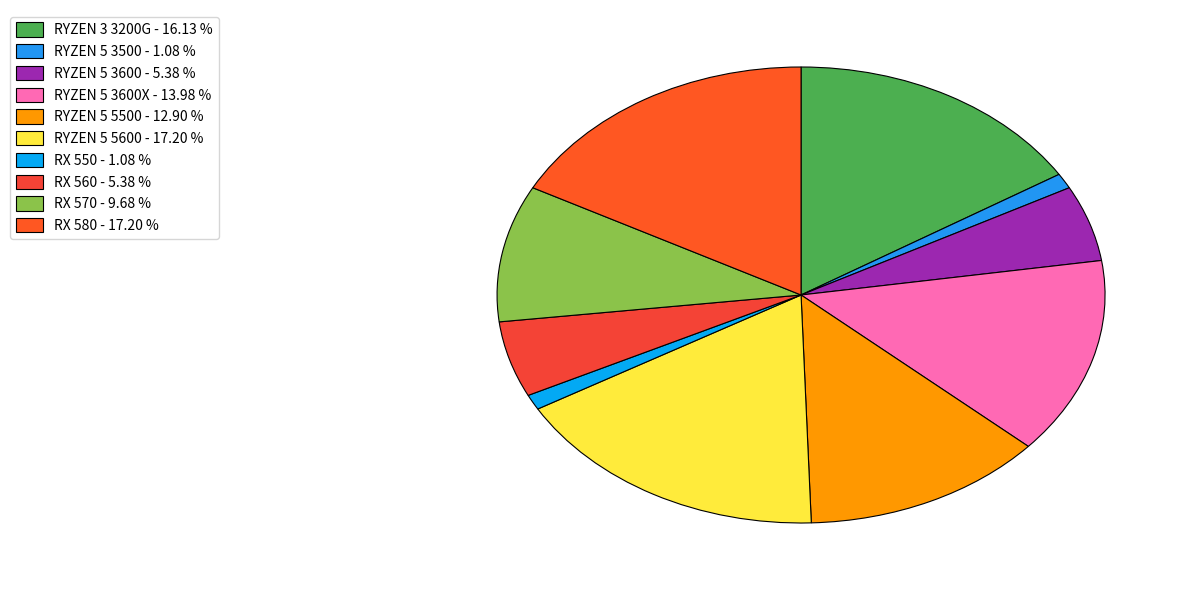

Does any single category account for the majority?

No